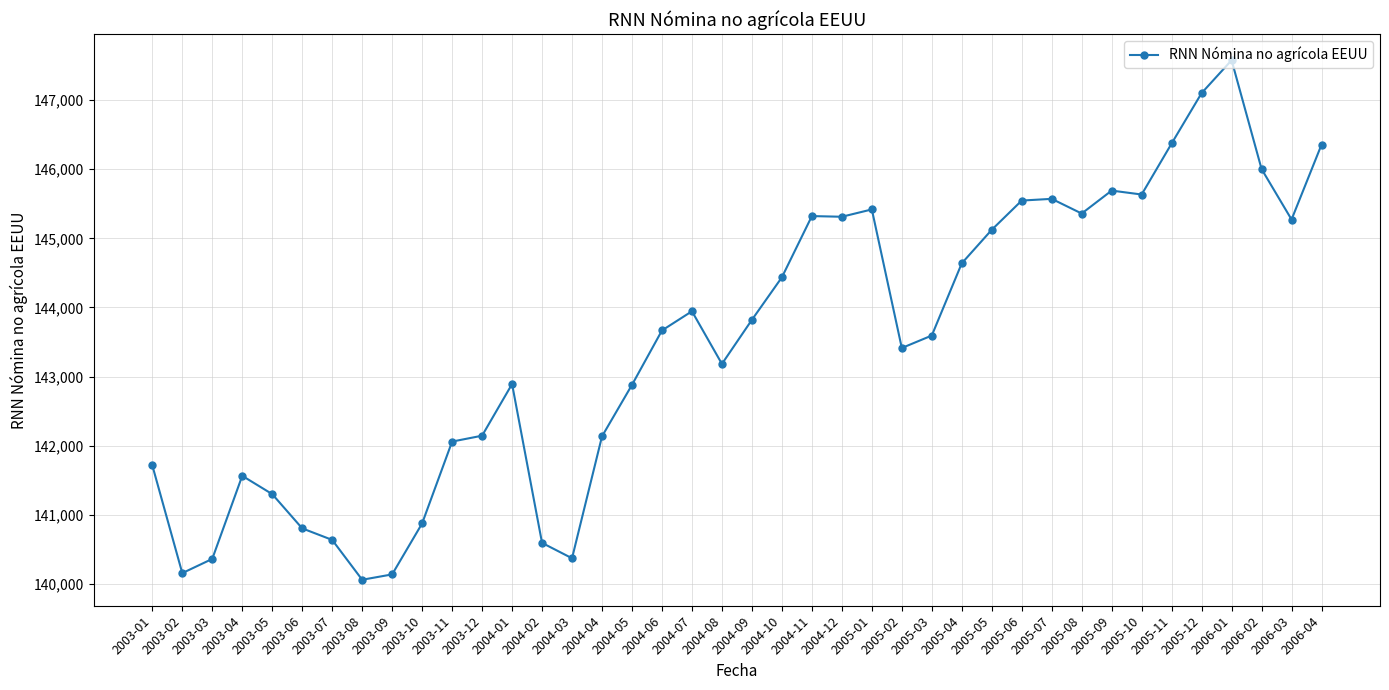

Where is the first local maximum?

2003-04